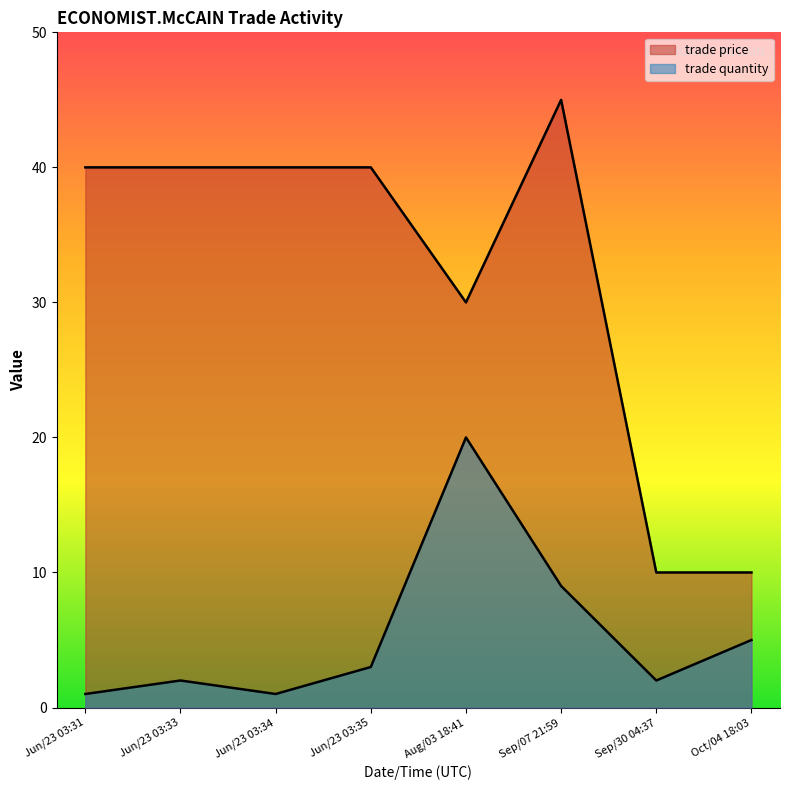

What is the label of the 5th point from the left?

Aug/03 18:41